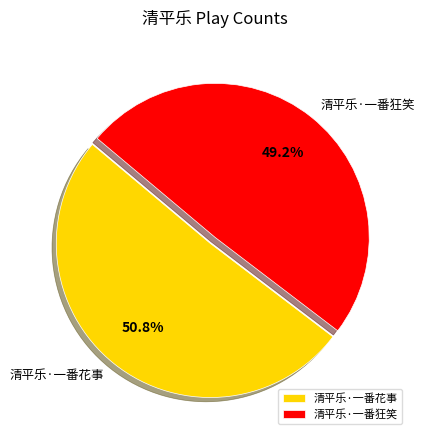

Count the number of slices in the pie.

2